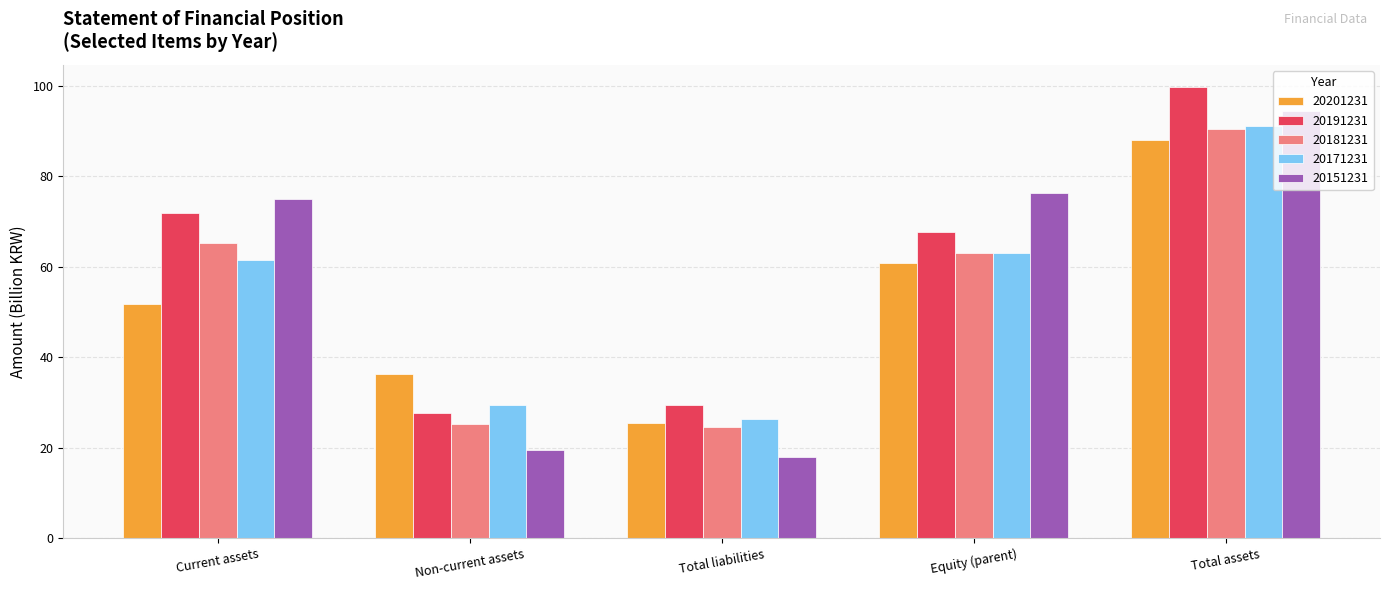

Between Non-current assets and Equity (parent), which series saw the biggest shift?

20151231